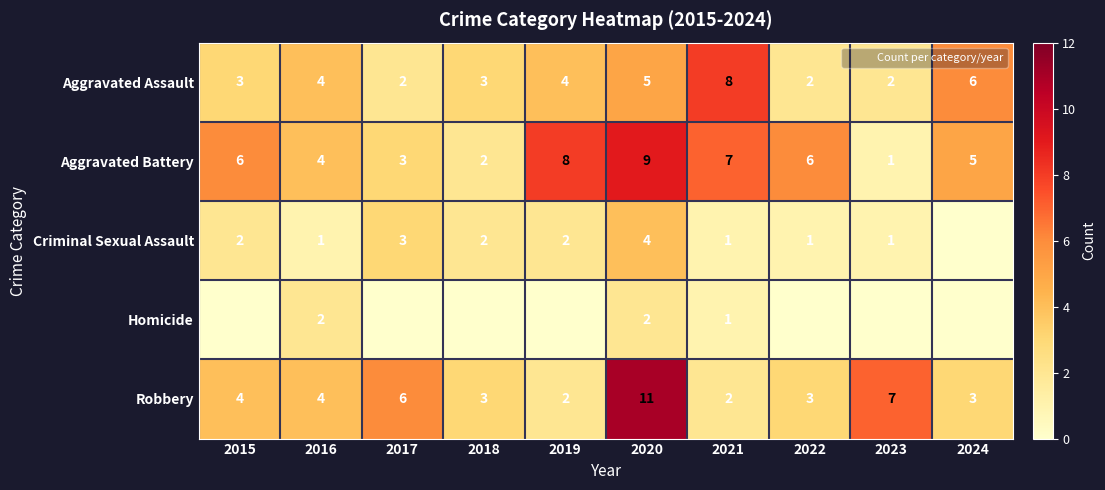

What is the difference between the Criminal Sexual Assault values at 2021 and 2015?

1